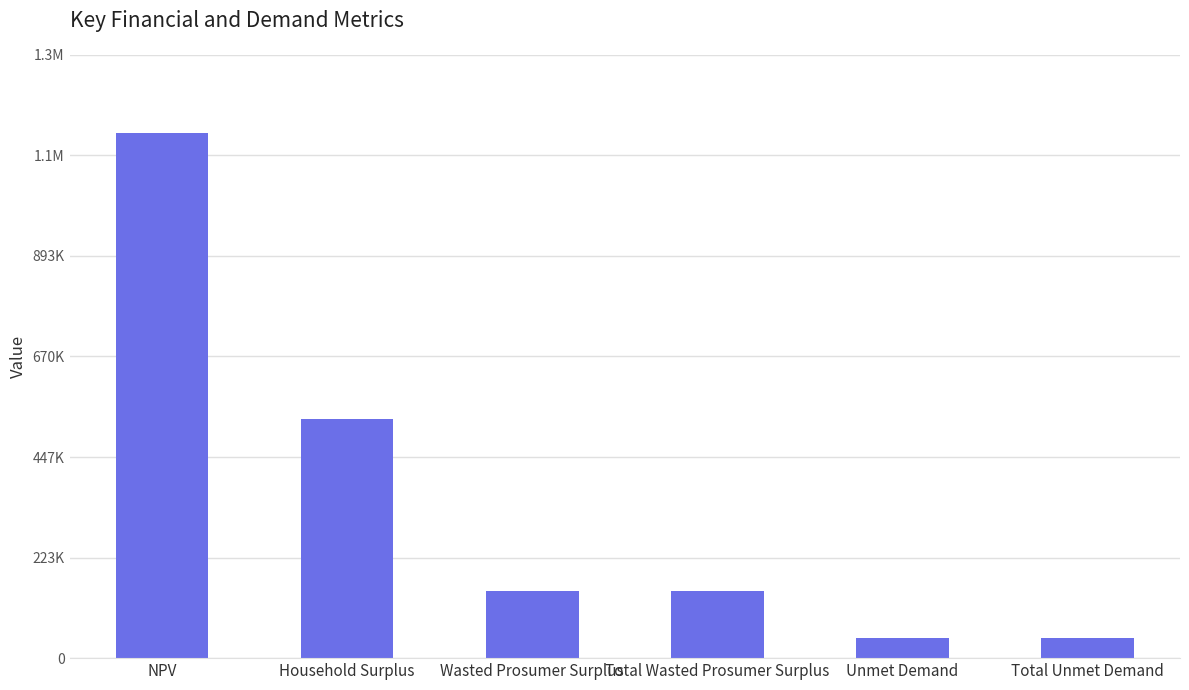

Which category has the highest value across all series?

NPV